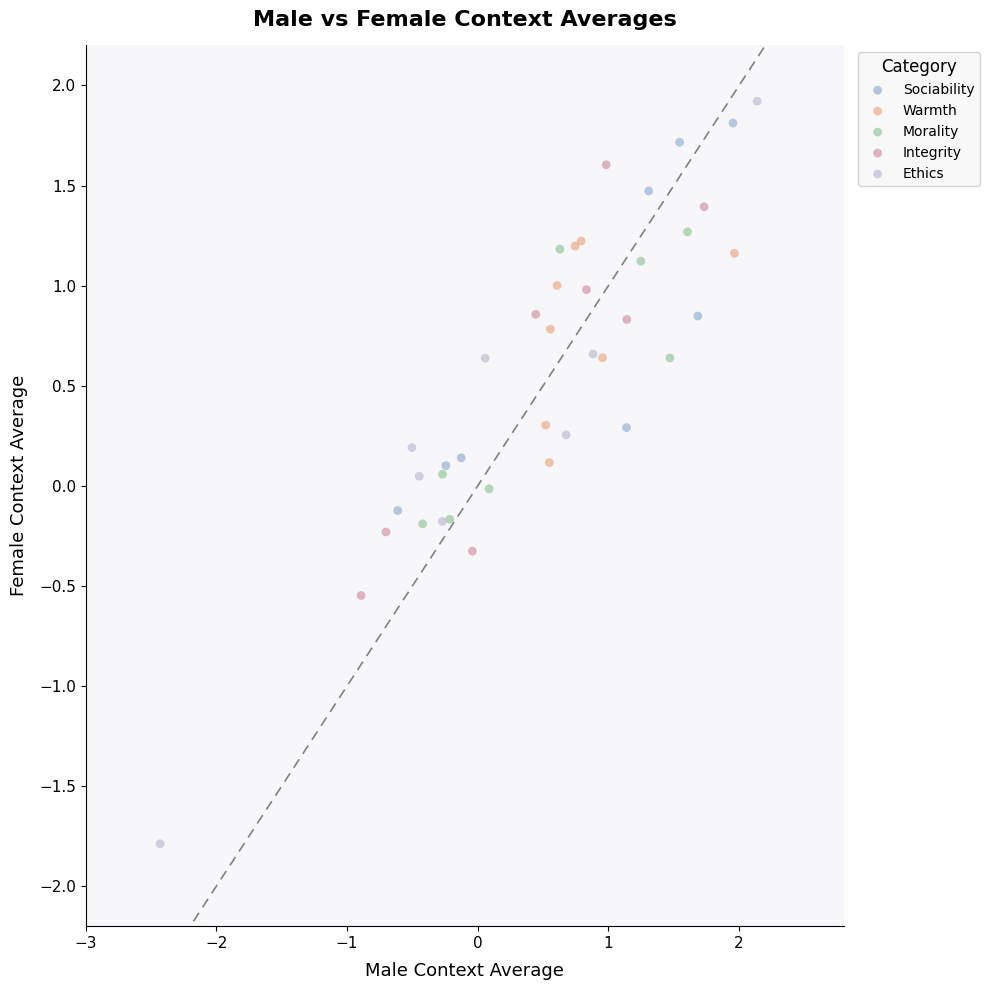

Which series reaches the minimum Y coordinate?

Ethics